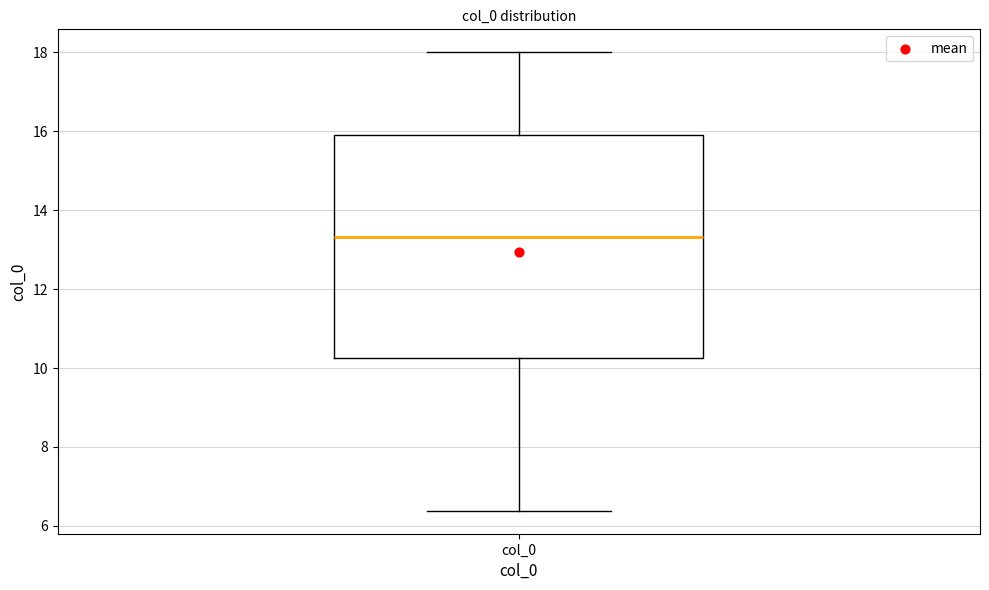

Where does the upper whisker of the box for col_0 end on the y-axis? The values are not printed on the chart, so give them approximately, as read against the axis.

18.0